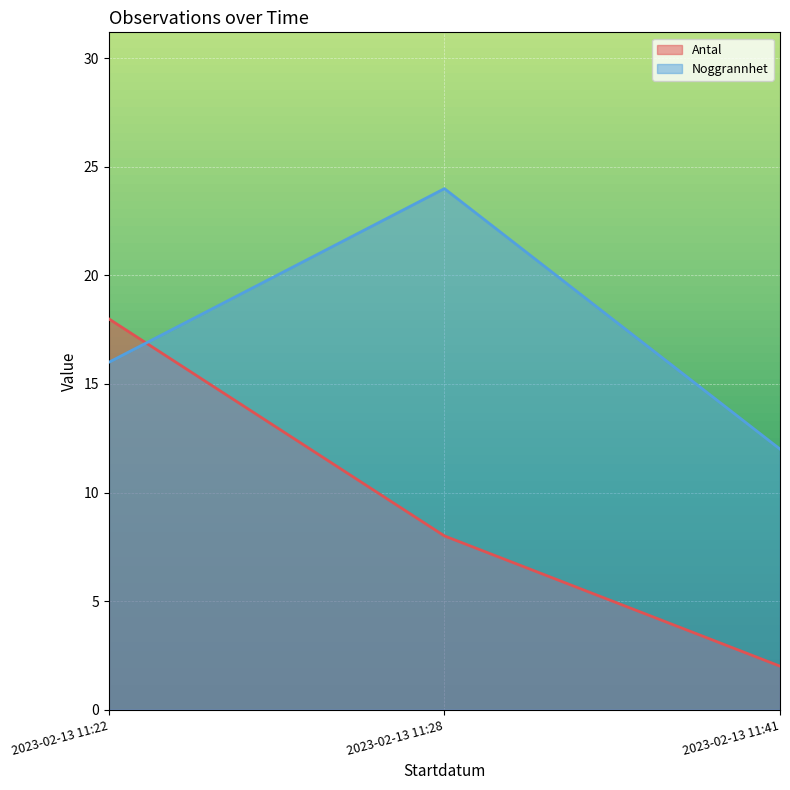

At which label is Noggrannhet closest to 18?

2023-02-13 11:22